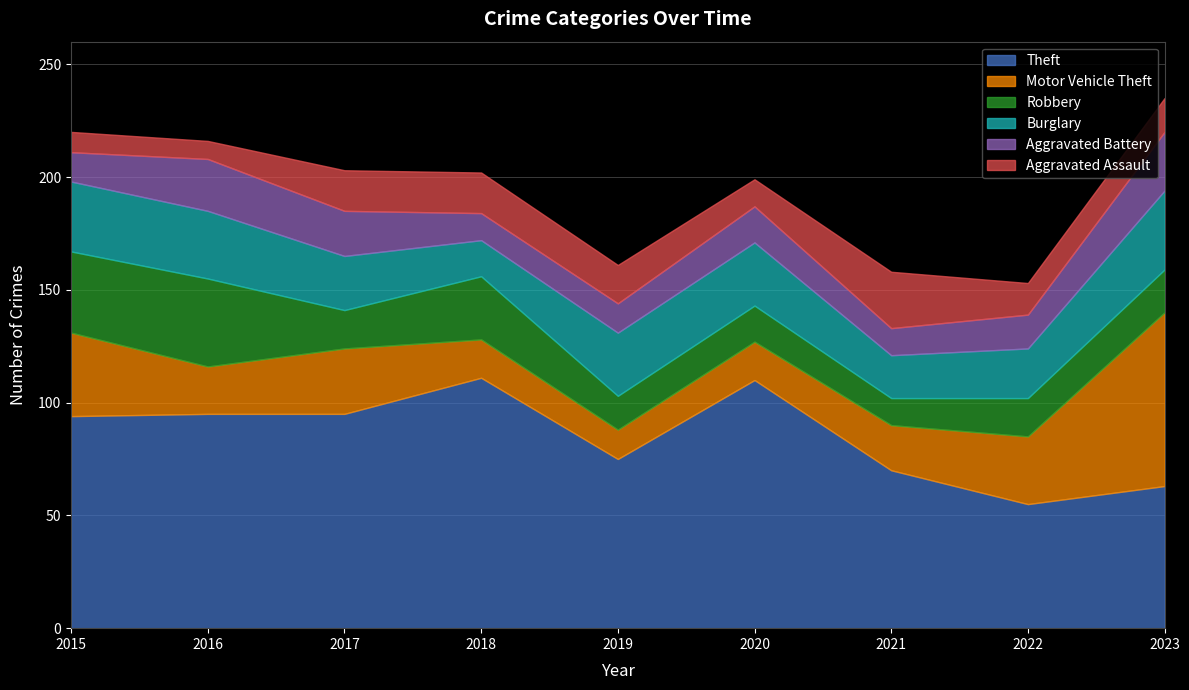

List the series in order of their peak value, highest first.

Theft, Motor Vehicle Theft, Robbery, Burglary, Aggravated Battery, Aggravated Assault